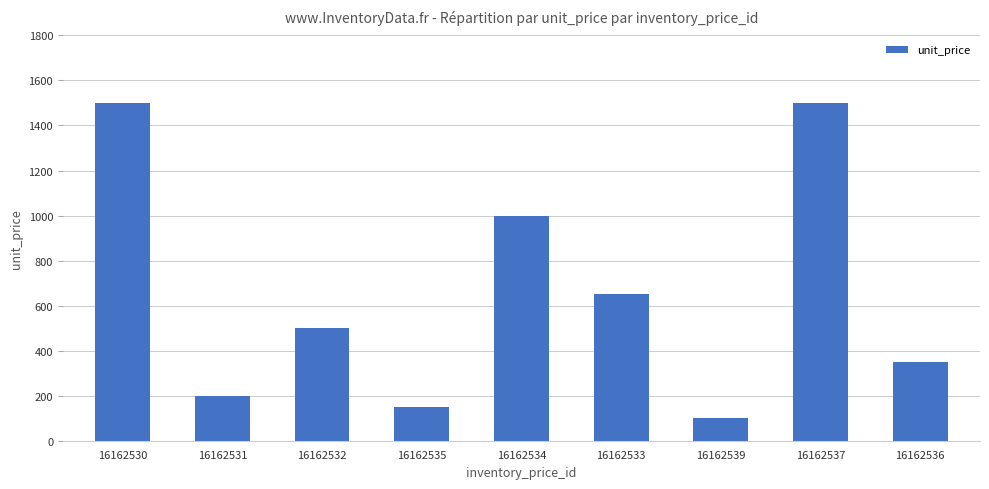

What is the label of the 7th bar from the right?

16162532